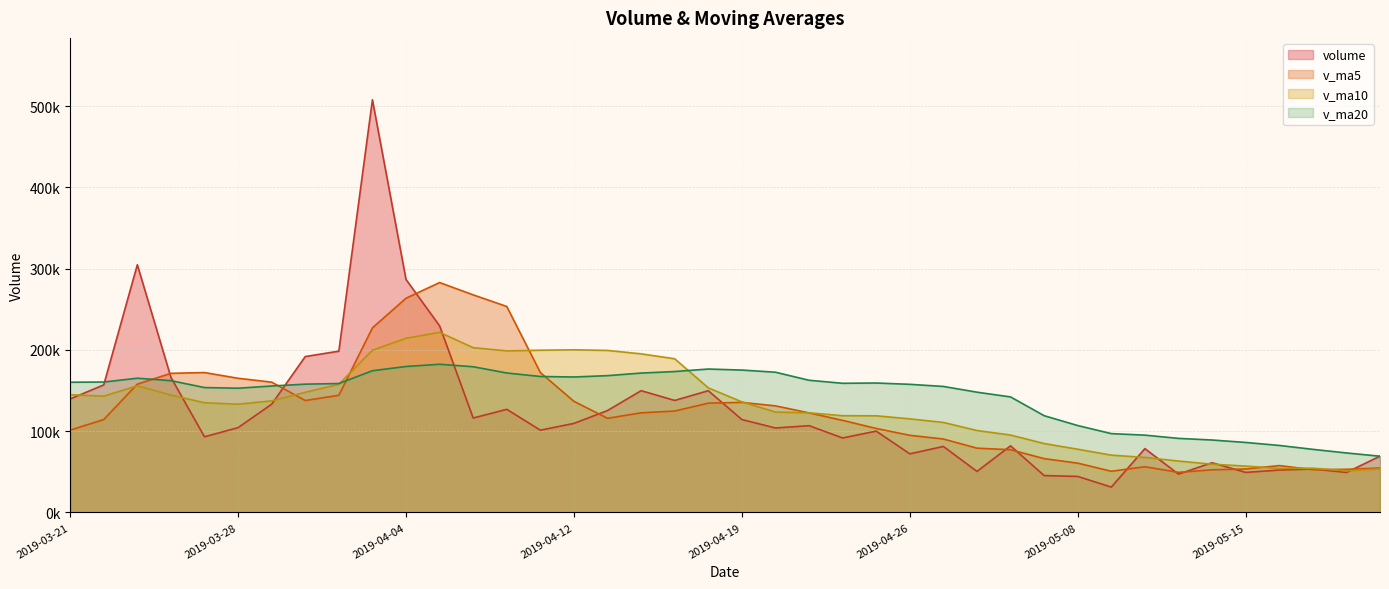

At which category does v_ma5 reach its first local peak?

2019-03-27